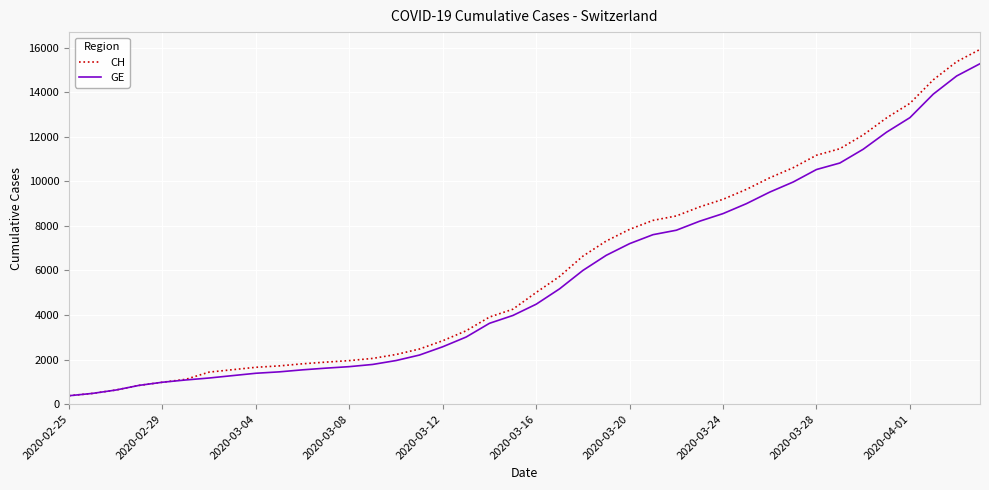

What is the smallest value displayed?

375